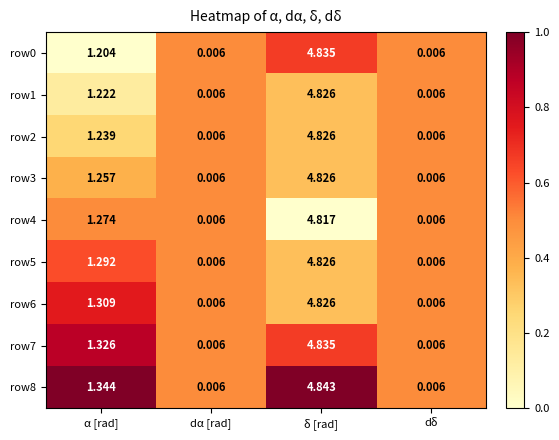

Where is row1 nearest to the value 2?

α [rad]